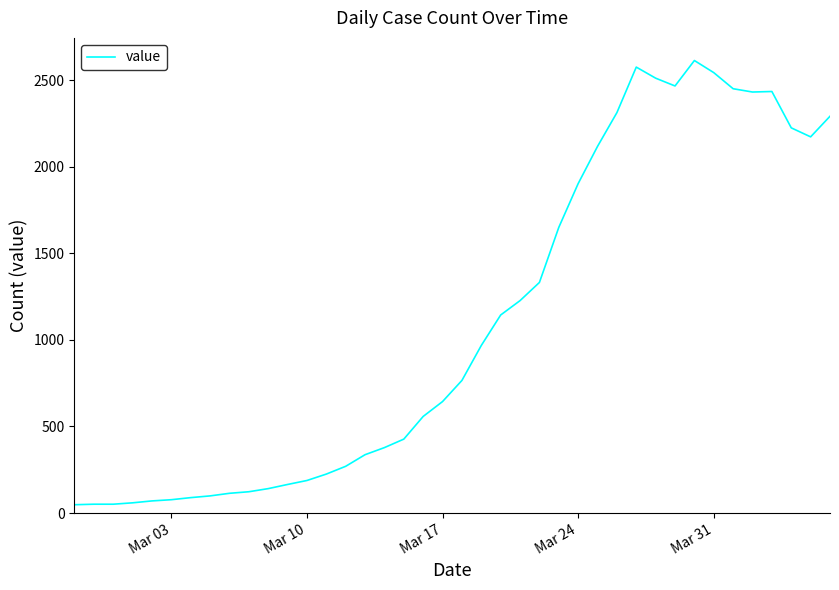

What is the greatest value displayed?

2614